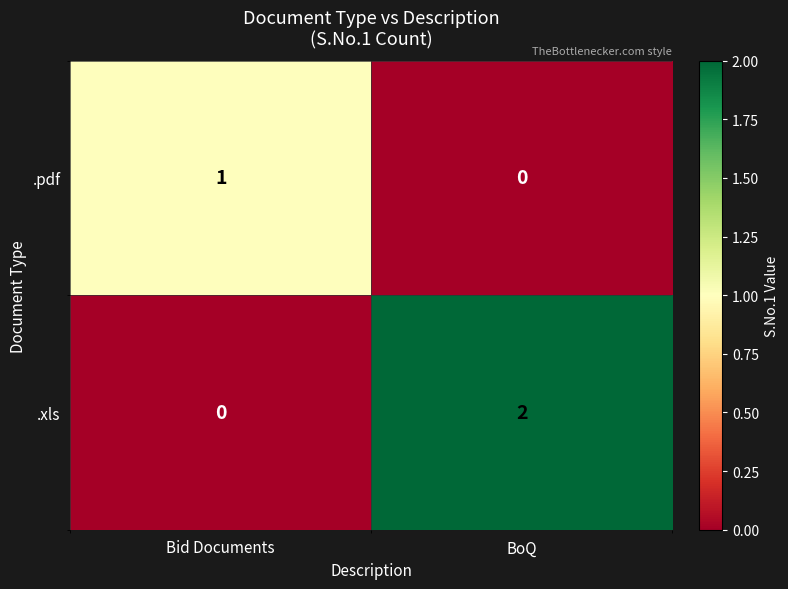

Is it true that .xls equals 1 at BoQ?

False